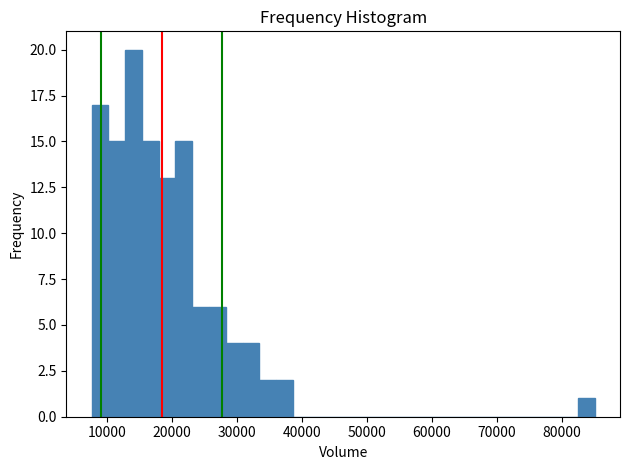

Read against the x-axis, roughly where is the centre of the tallest bar?

14000